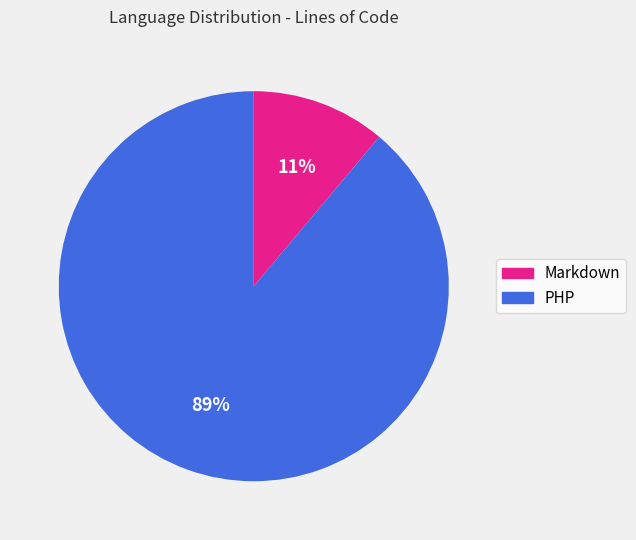

Count the number of slices in the pie.

2